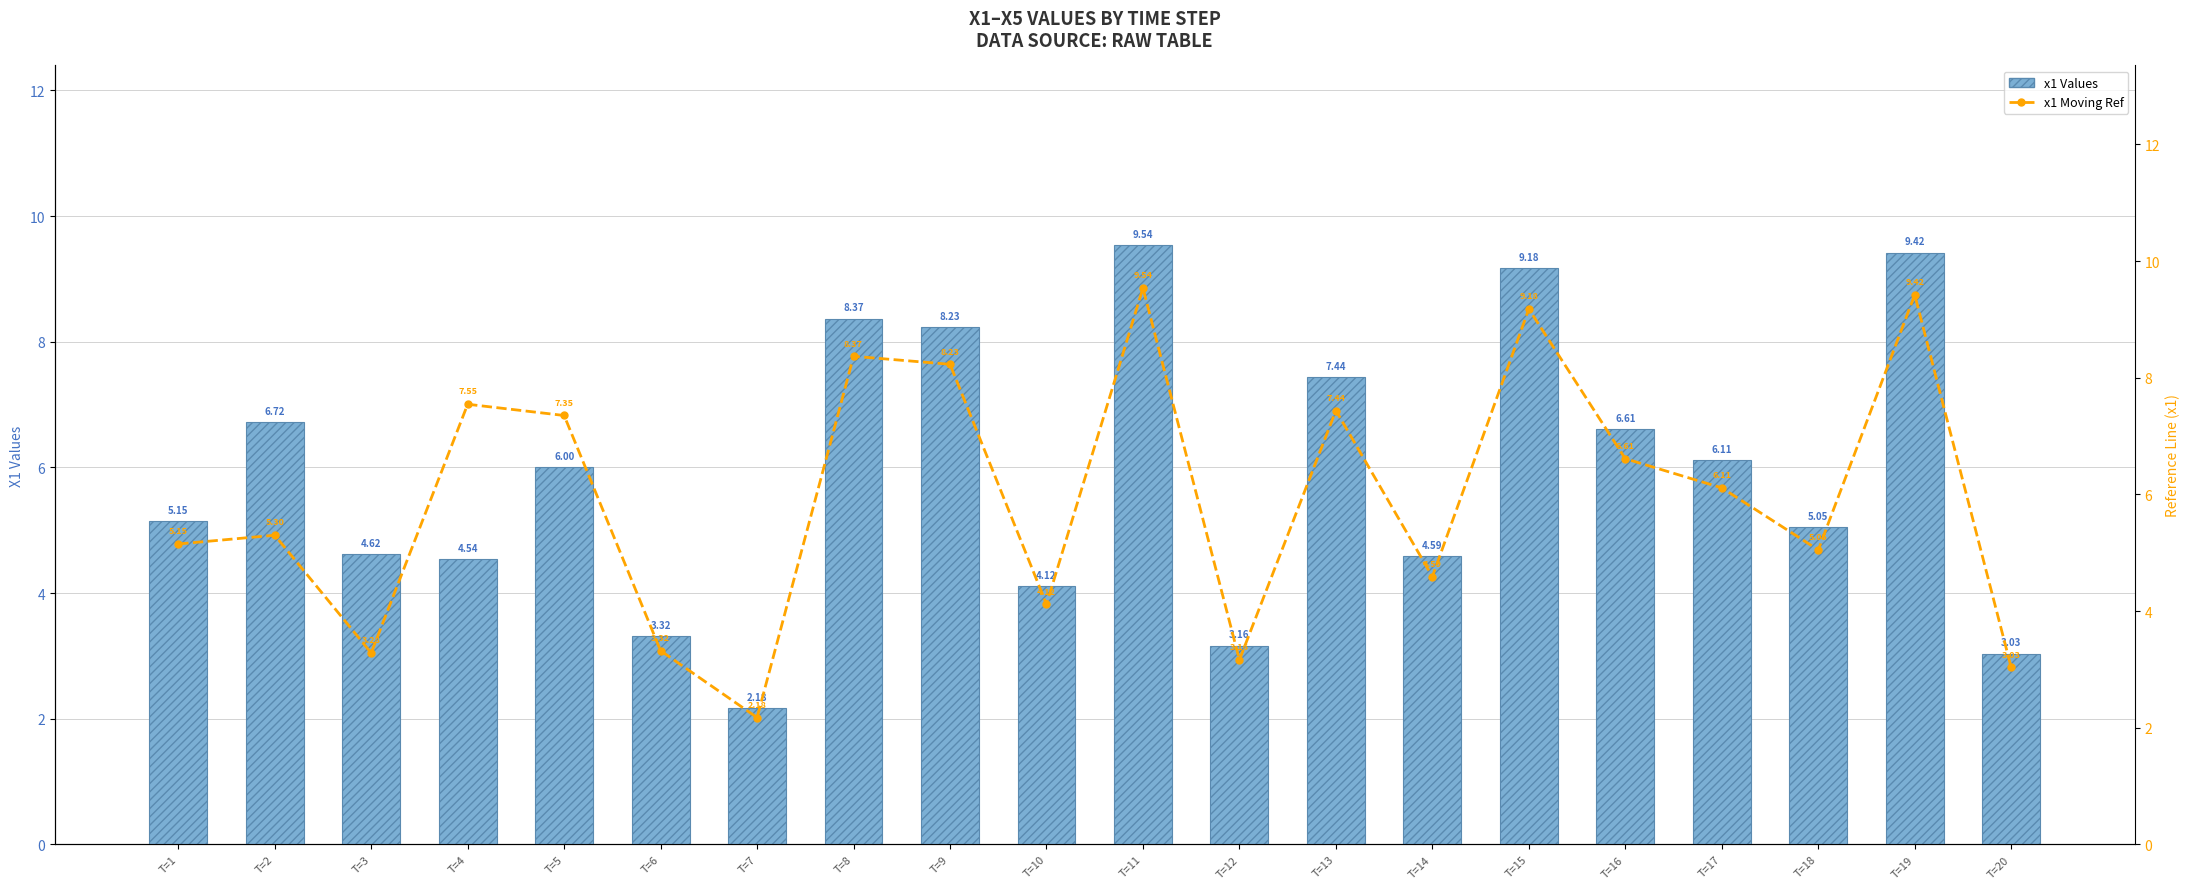

How many values in the x1 Moving Ref series exceed 6?

10